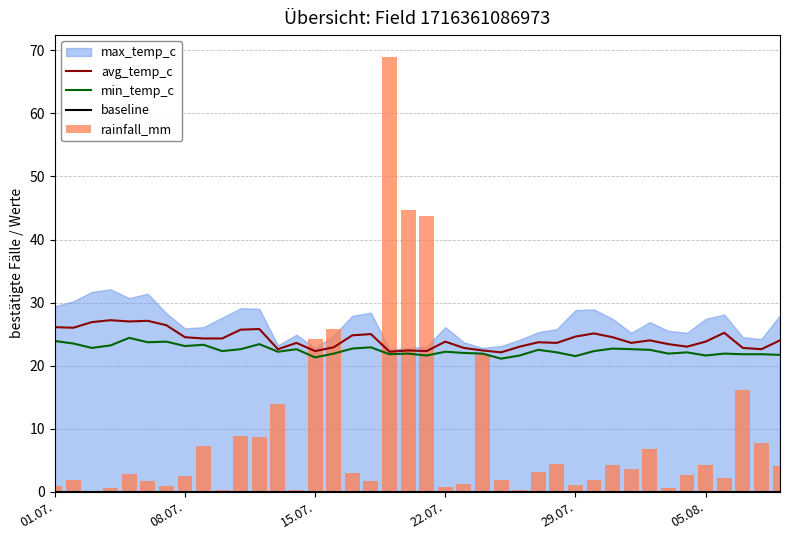

Which label corresponds to the smallest value in the chart?

2024-07-03